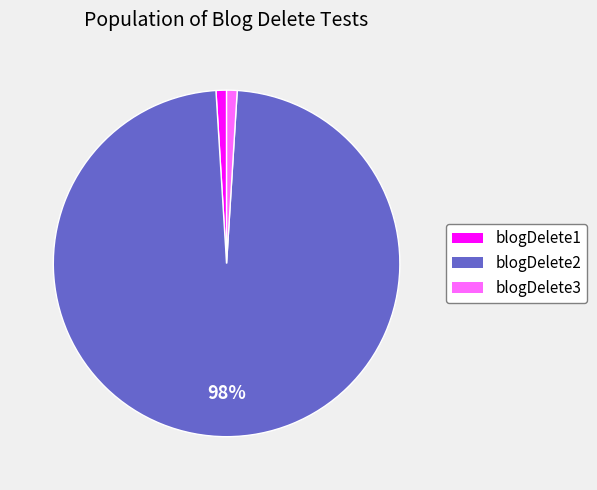

To the nearest percent, what percentage of the pie is blogDelete1?

1%